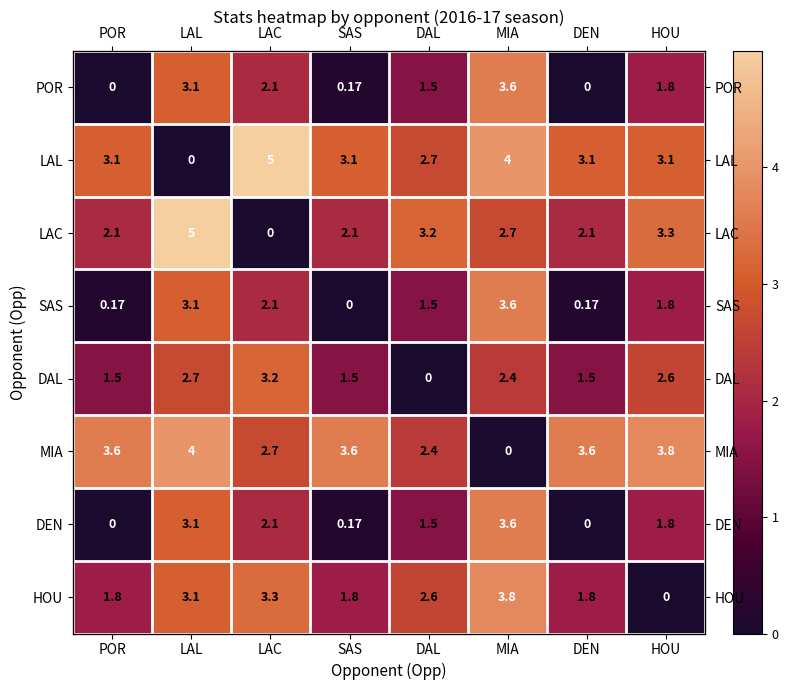

What is the difference between the second highest and second lowest values in the LAC series?

1.2